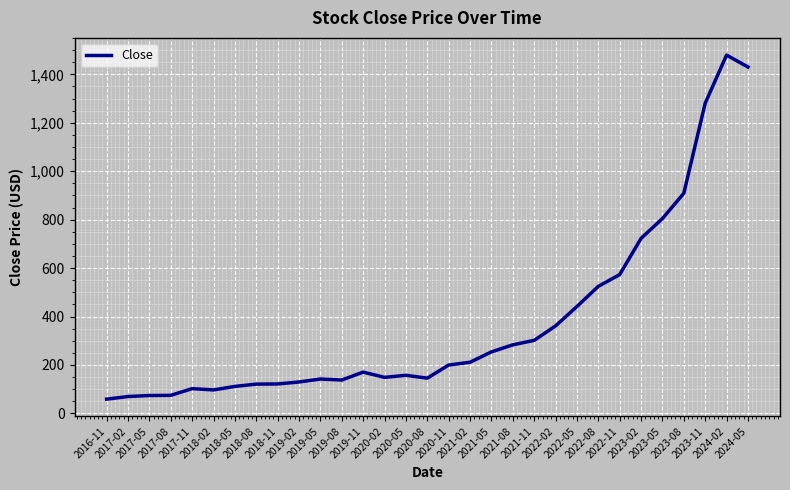

What is the average value?

375.4